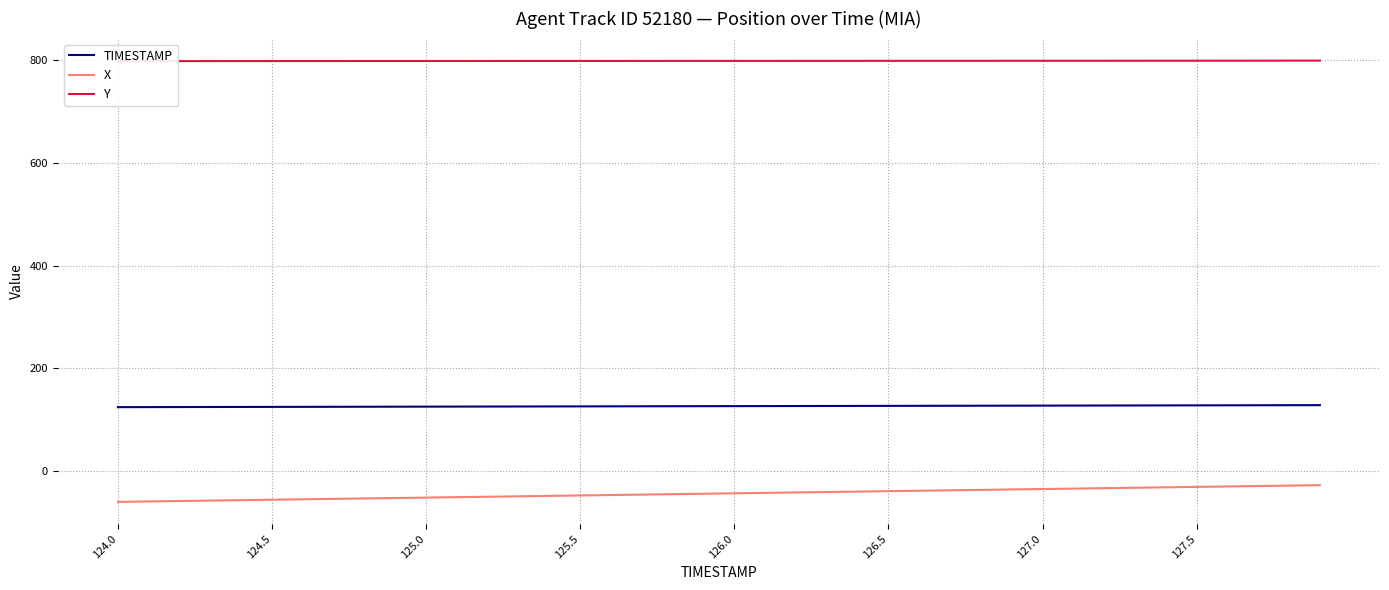

Reading right to left, transcribe all the data shown in this chart.

TIMESTAMP: 127.9	127.8	127.7	127.6	127.5	127.4	127.3	127.2	127.1	127.0	126.9	126.8	126.7	126.6	126.5	126.4	126.3	126.2	126.1	126.0	125.9	125.8	125.7	125.6	125.5	125.4	125.3	125.2	125.1	125.0	124.9	124.8	124.7	124.6	124.5	124.4	124.3	124.2	124.1	124.0
X: -28.1	-28.9	-29.7	-30.6	-31.4	-32.2	-33.1	-33.9	-34.7	-35.6	-36.4	-37.2	-38.1	-38.9	-39.7	-40.6	-41.4	-42.2	-43.1	-43.9	-44.8	-45.6	-46.4	-47.3	-48.1	-48.9	-49.8	-50.6	-51.4	-52.3	-53.1	-53.9	-54.8	-55.6	-56.4	-57.3	-58.1	-58.9	-59.8	-60.6
Y: 799.3	799.3	799.3	799.2	799.2	799.2	799.1	799.1	799.1	799.1	799.0	799.0	799.0	799.0	798.9	798.9	798.9	798.9	798.9	798.8	798.8	798.8	798.8	798.7	798.7	798.7	798.7	798.7	798.6	798.6	798.6	798.6	798.5	798.5	798.5	798.5	798.4	798.4	798.4	798.3